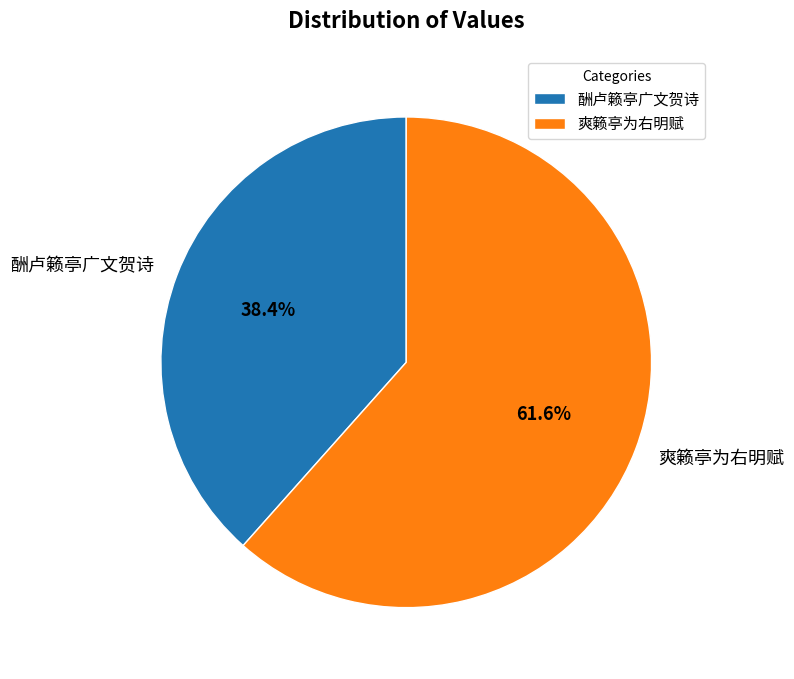

Approximately how many times larger is the value at 酬卢籁亭广文贺诗 compared to 爽籁亭为右明赋?

0.6